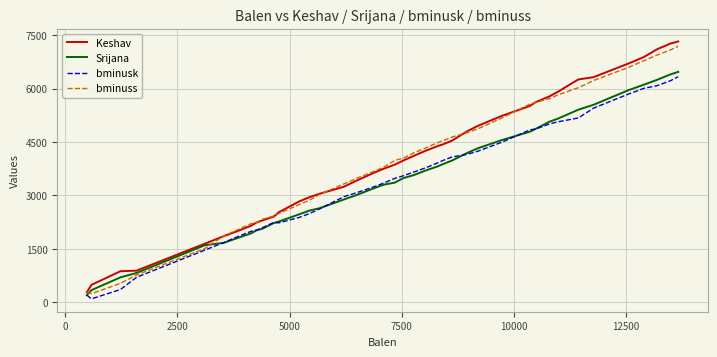

Which series ends up on top after the final intersection of bminusk and Srijana?

Srijana